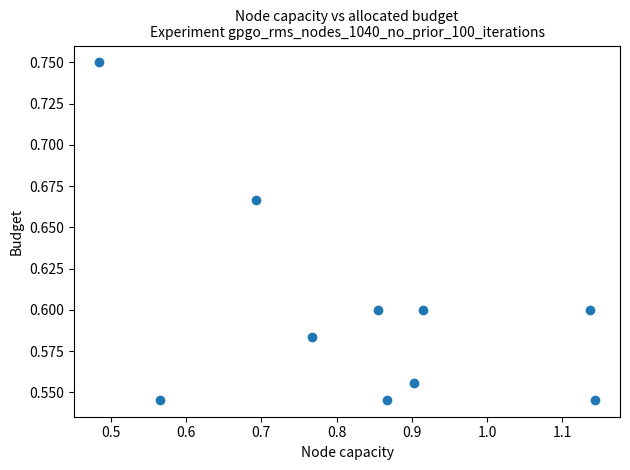

How many data points are displayed?

10